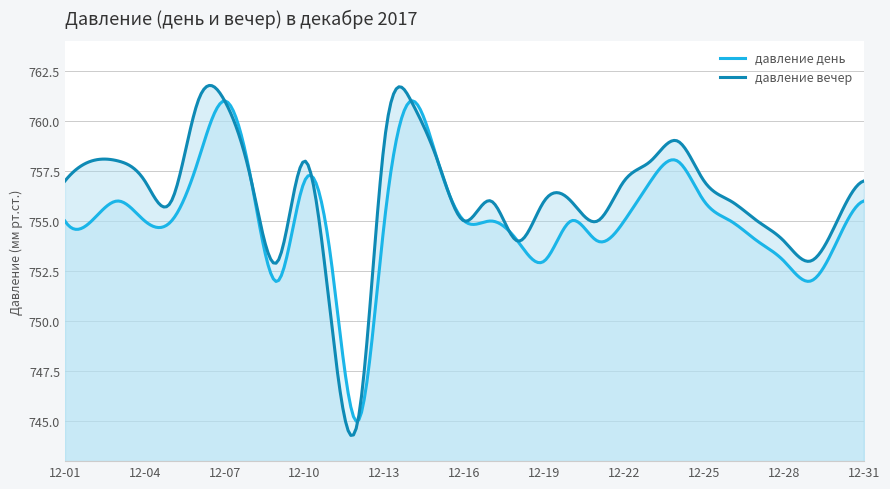

How many distinct data groups are displayed?

2